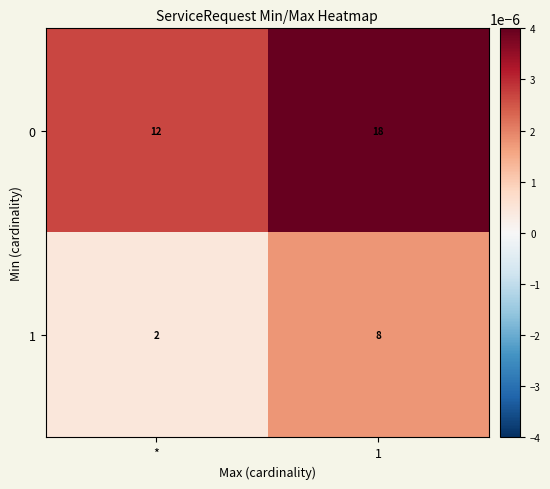

What is the total value across all series at *?

14